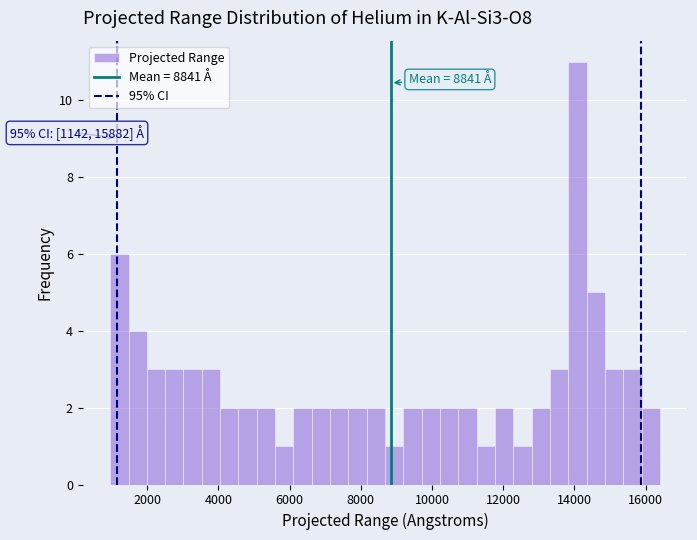

Around what value on the x-axis is the tallest bar? Give the approximate position of its centre, as read against the axis.

14000